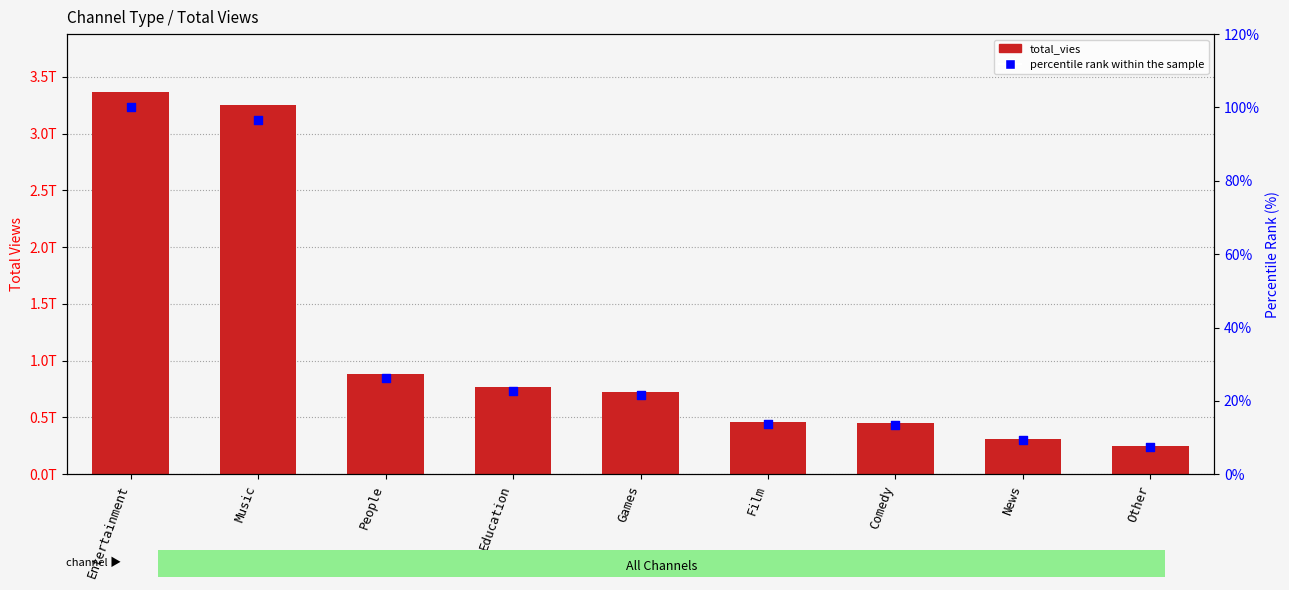

At how many categories does at least one series exceed 1562193047506?

2